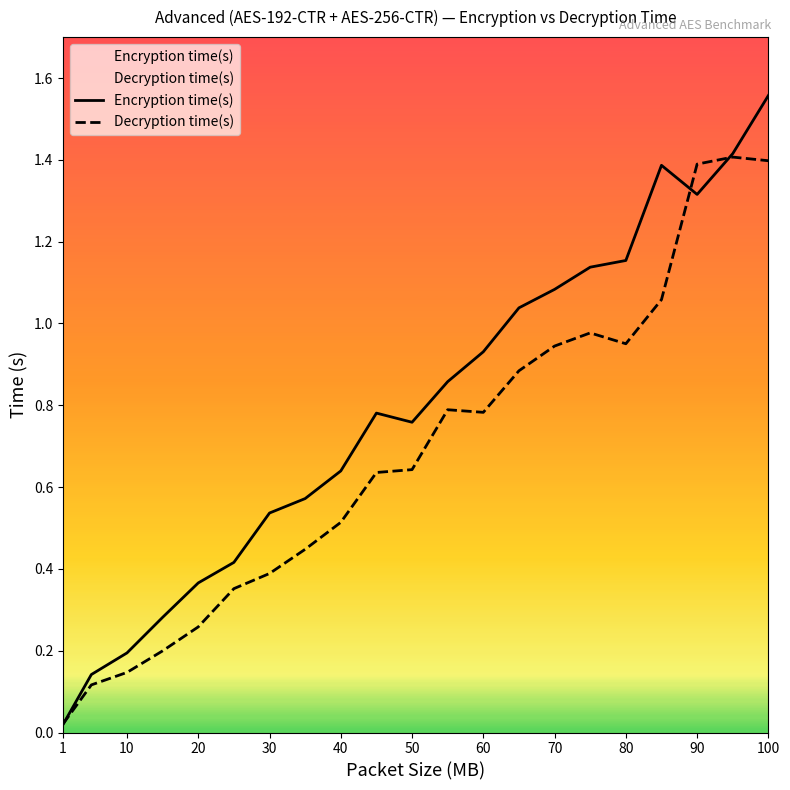

At which category is the sum across all series the highest?

100